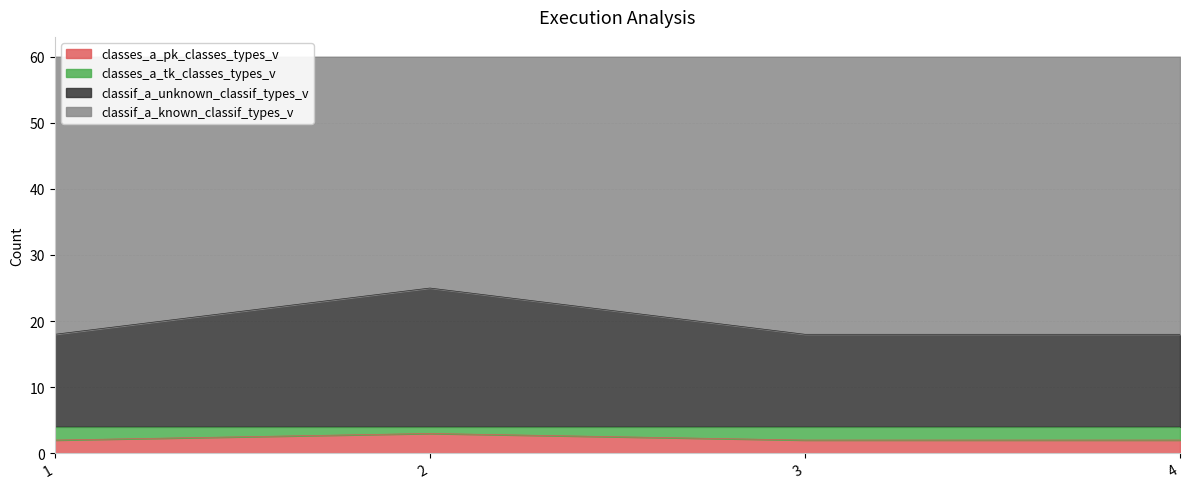

Where is classes_a_pk_classes_types_v nearest to the value 2?

1